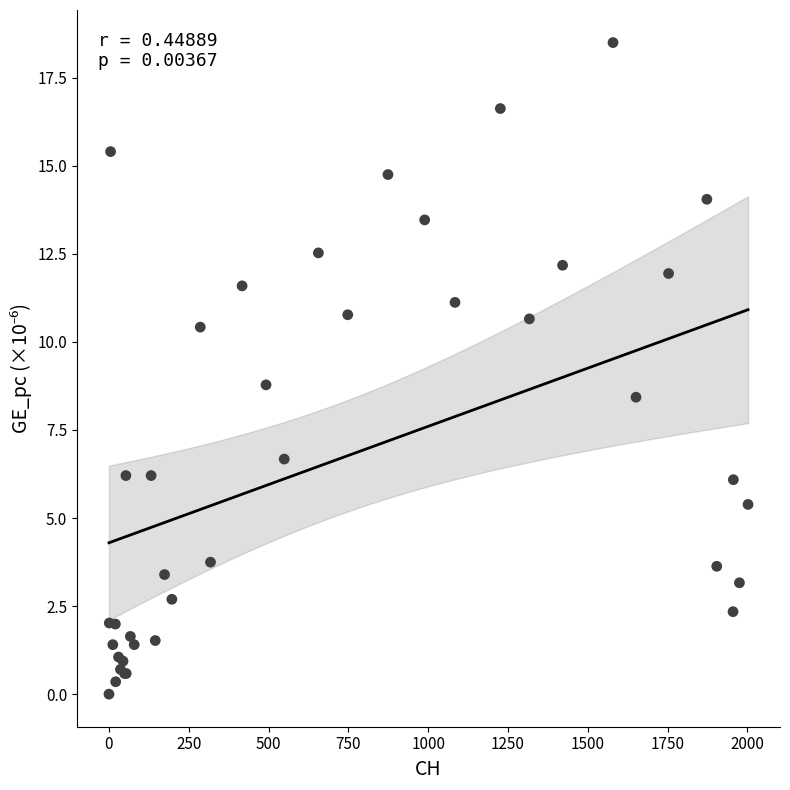

What Y value in the scatter plot is closest to 9?

8.8